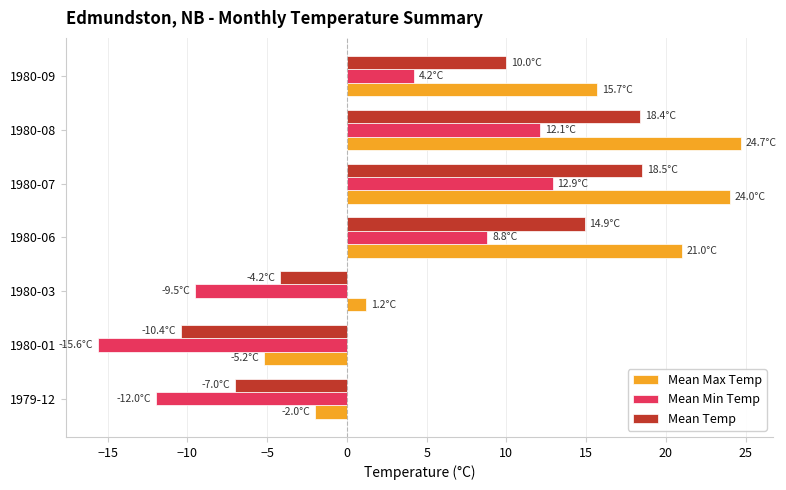

Where is Mean Min Temp nearest to the value -1?

1980-09